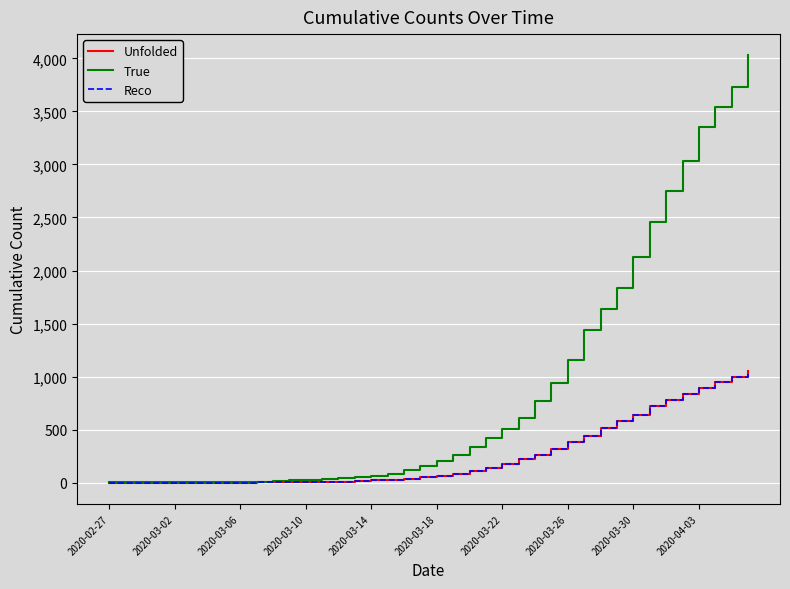

Does the chart display data point markers on the line(s)?

No